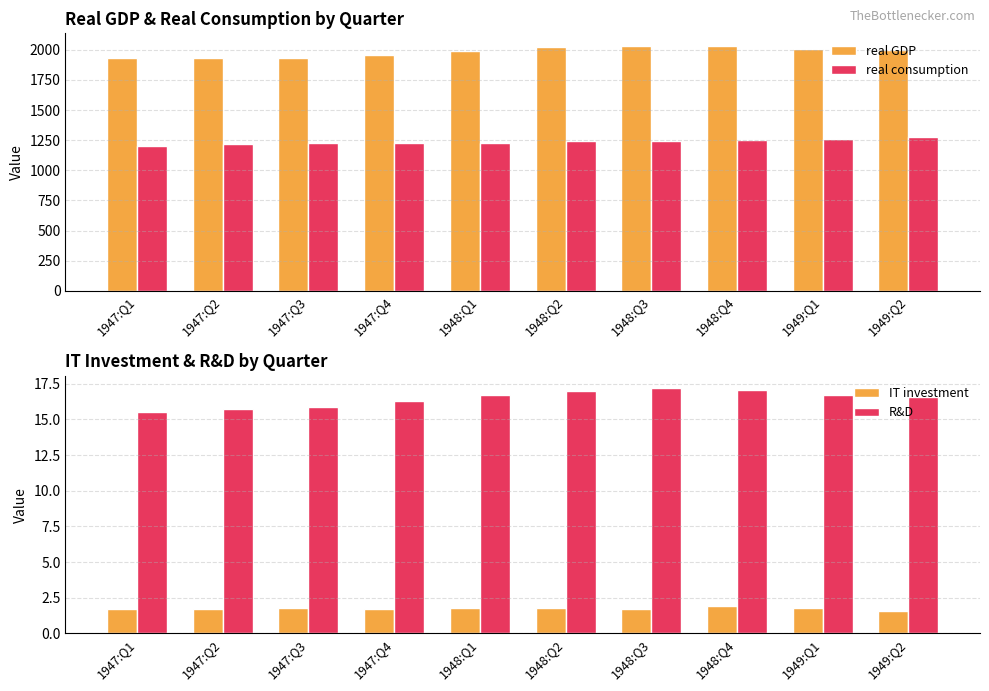

Which series has the widest spread of values?

real GDP